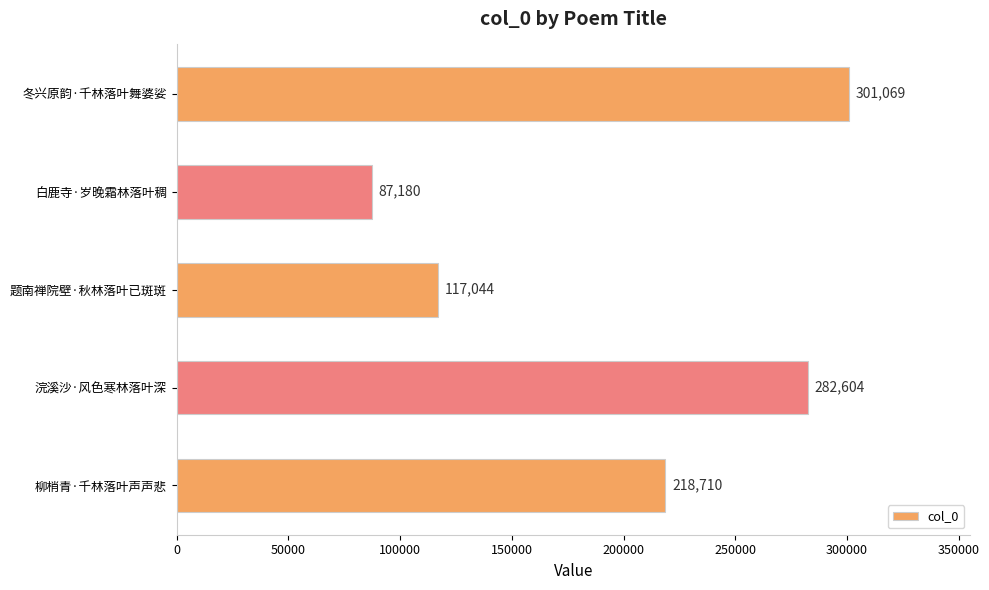

How many series are shown in this chart?

1